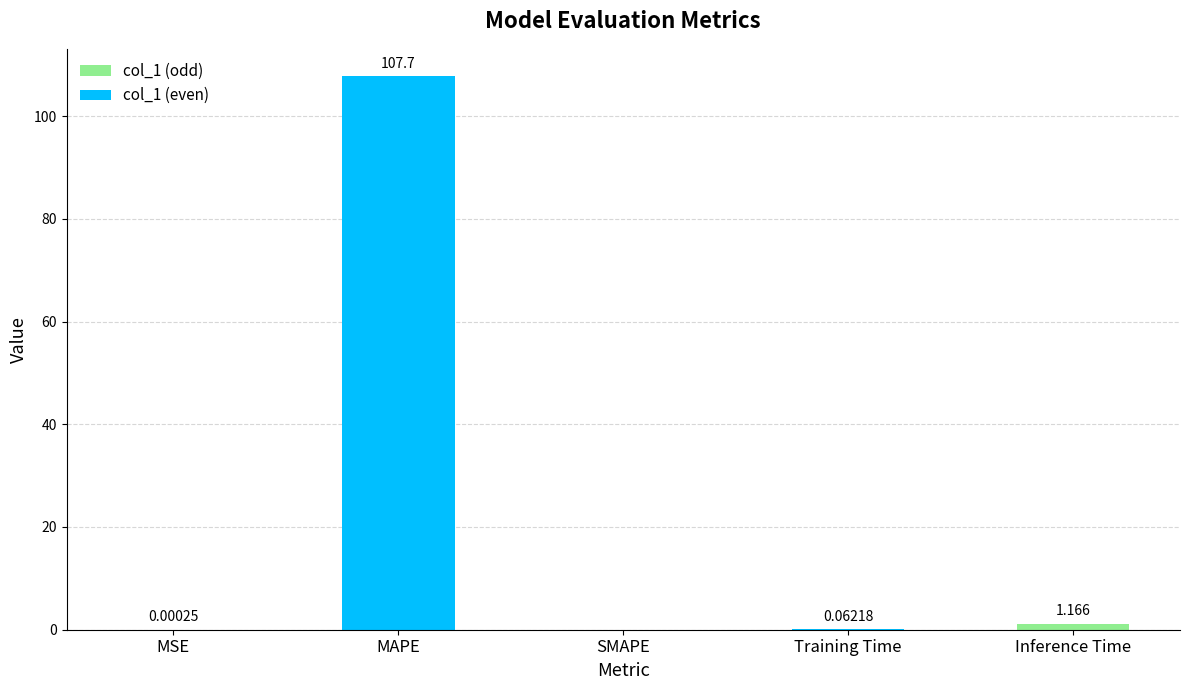

Which category has the highest value across all series?

MAPE